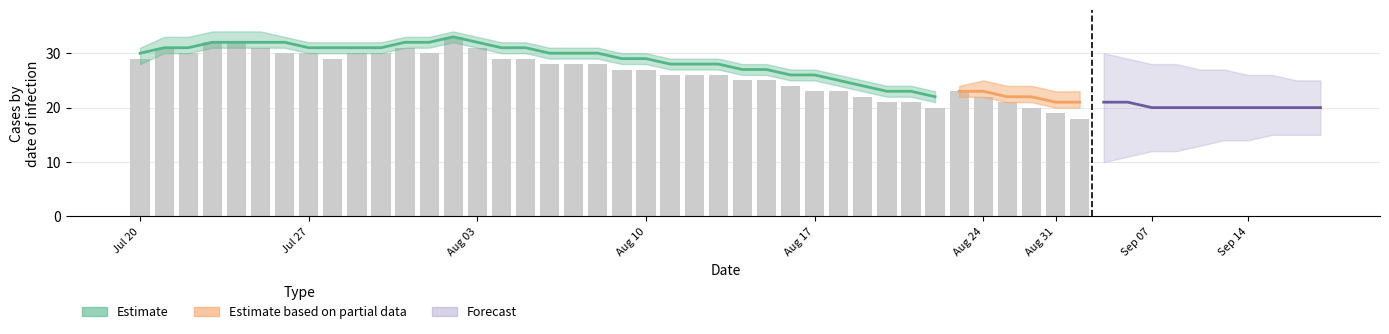

Between 28 and 26, which is larger?

26